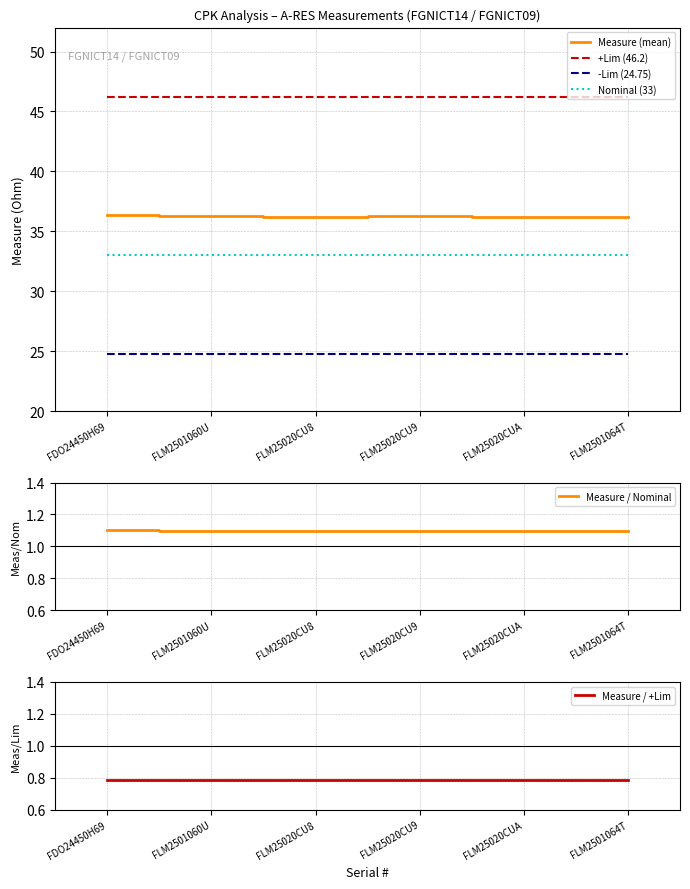

True or false: Nominal (33) and Measure / +Lim cross at least once.

False